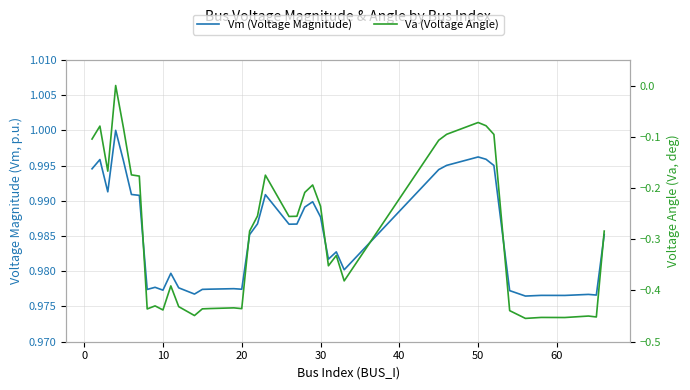

Reading right to left, what are all the values shown in this chart?

Vm (Voltage Magnitude): 1.0	1.0	1.0	1.0	1.0	1.0	1.0	1.0	1.0	1.0	1.0	1.0	1.0	1.0	1.0	1.0	1.0	1.0	1.0	1.0	1.0	1.0	1.0	1.0	1.0	1.0	1.0	1.0	1.0	1.0	1.0	1.0	1.0	1.0	1.0	1.0	1.0	1.0	1.0	1.0
Va (Voltage Angle): -0.3	-0.5	-0.4	-0.5	-0.5	-0.5	-0.4	-0.1	-0.1	-0.1	-0.1	-0.1	-0.4	-0.3	-0.4	-0.2	-0.2	-0.2	-0.3	-0.3	-0.2	-0.3	-0.3	-0.4	-0.4	-0.4	-0.4	-0.4	-0.4	-0.4	-0.4	-0.4	-0.4	-0.2	-0.2	-0.1	0.0	-0.2	-0.1	-0.1